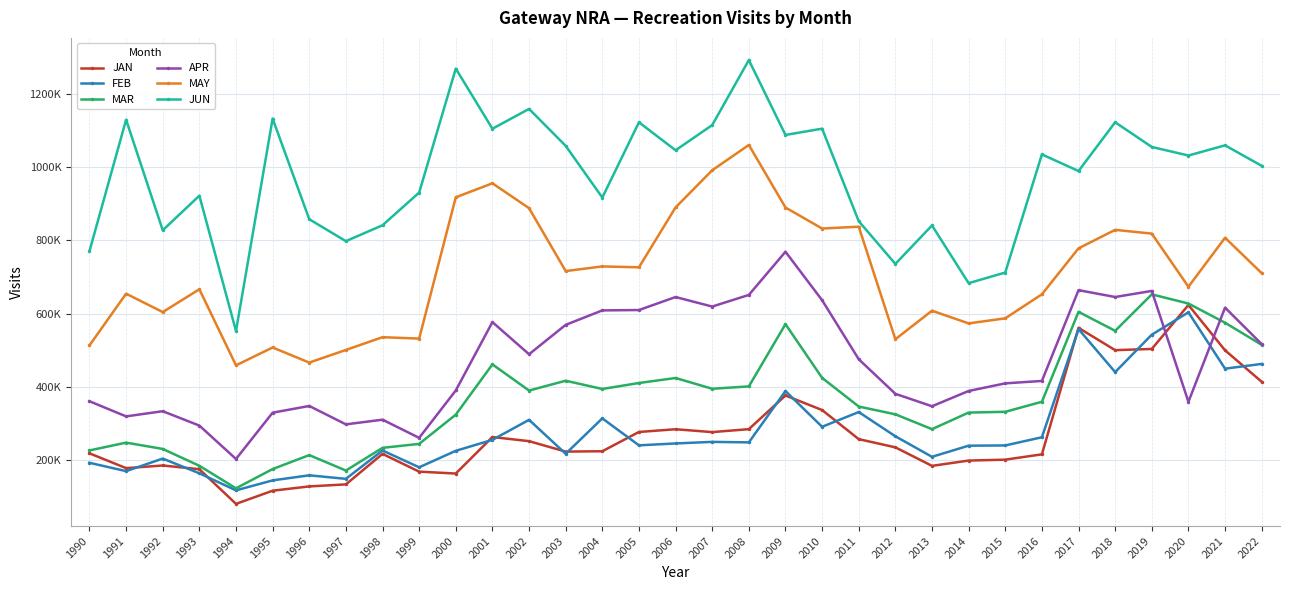

What is the difference between the JUN values at 2016 and 1993?

112579